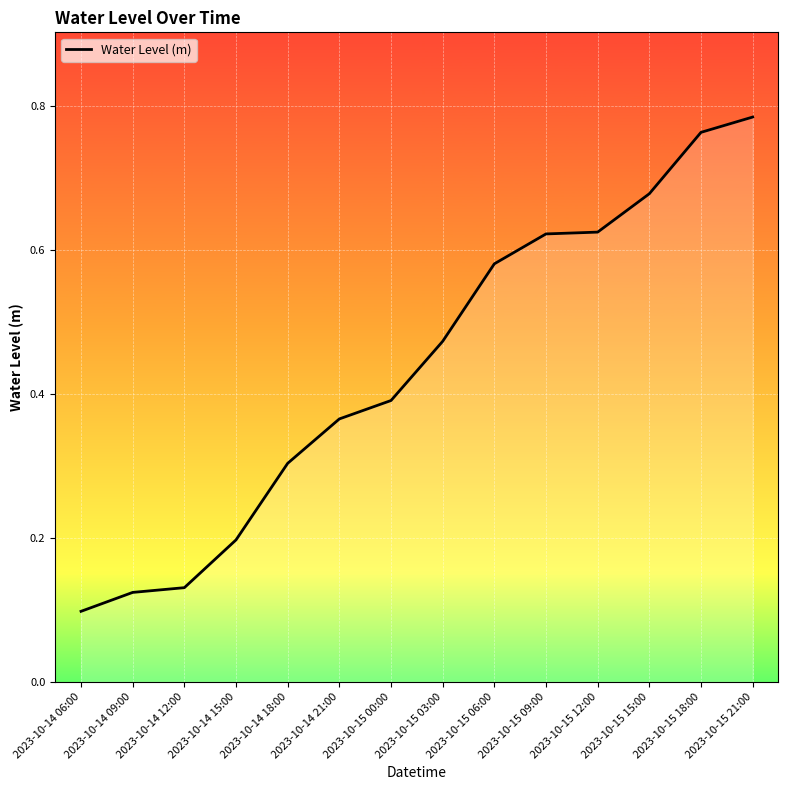

What position from the left is 2023-10-14 15:00?

4